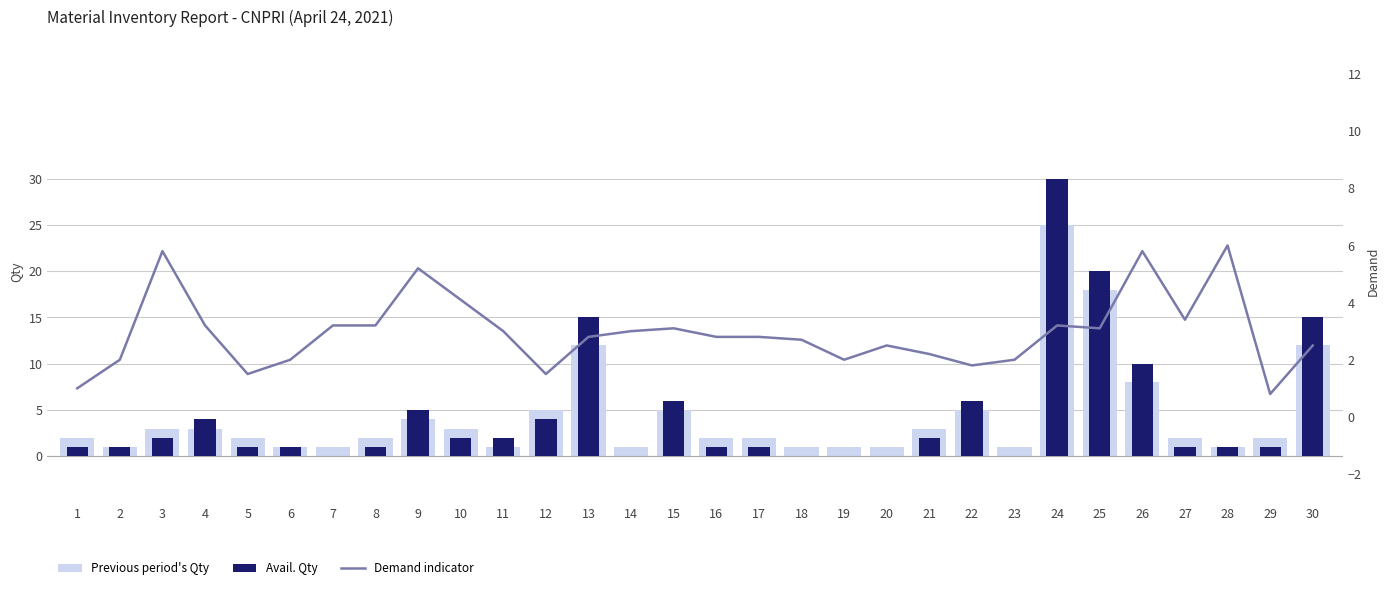

Is it true that Previous period's Qty equals 1.0 at 14?

True